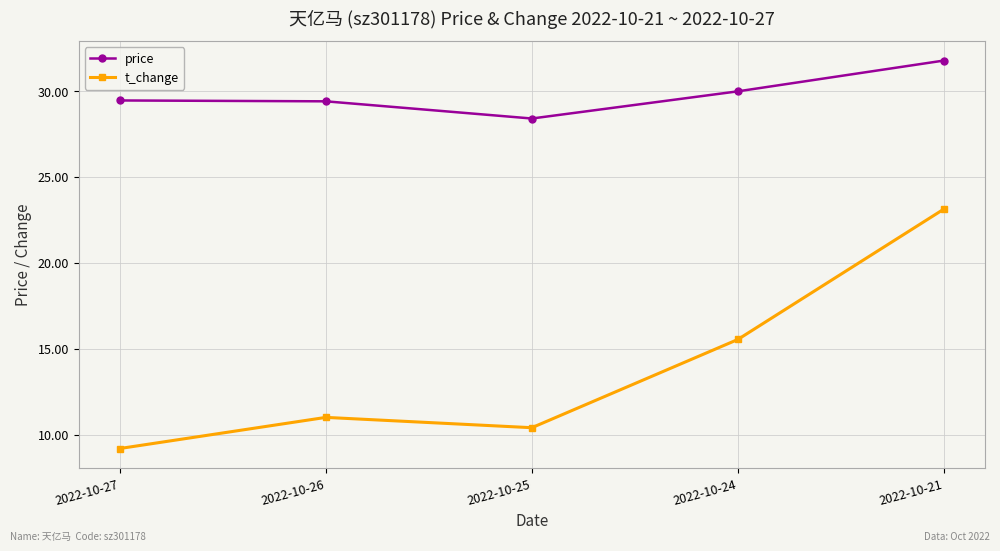

What is the smallest value displayed?

9.2